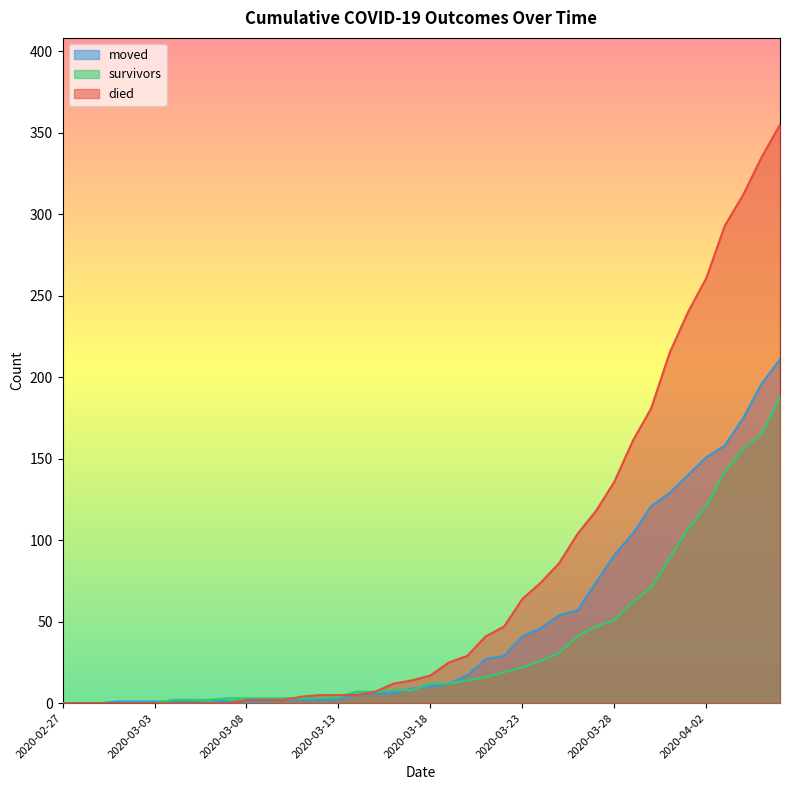

At which label does died reach its minimum?

2020-02-27